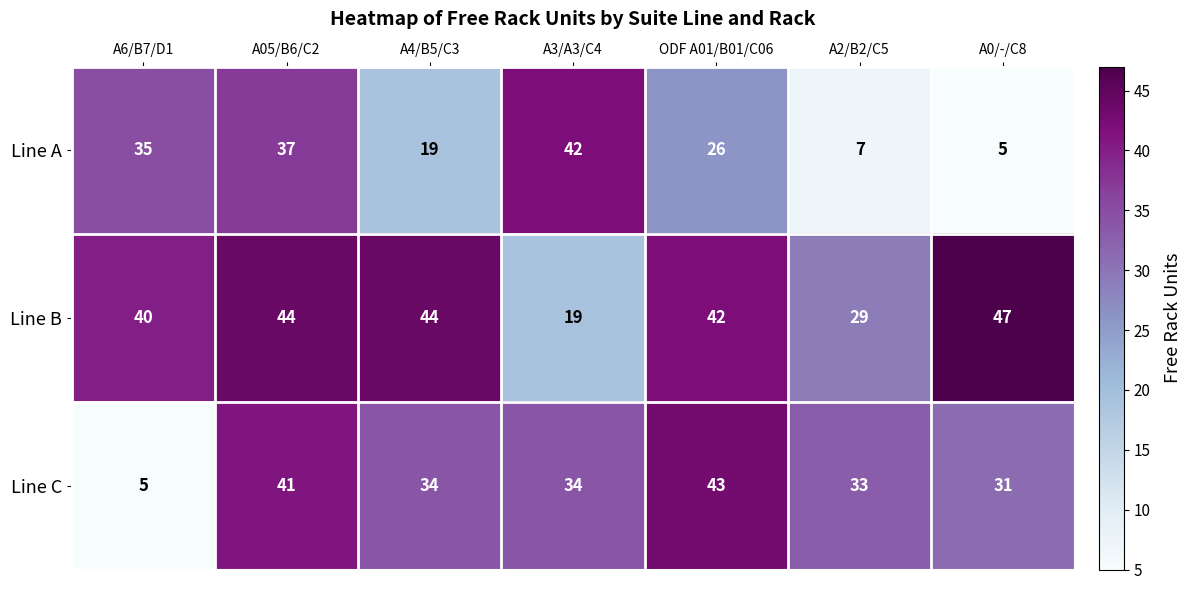

Which series has the largest total across all categories?

Line B